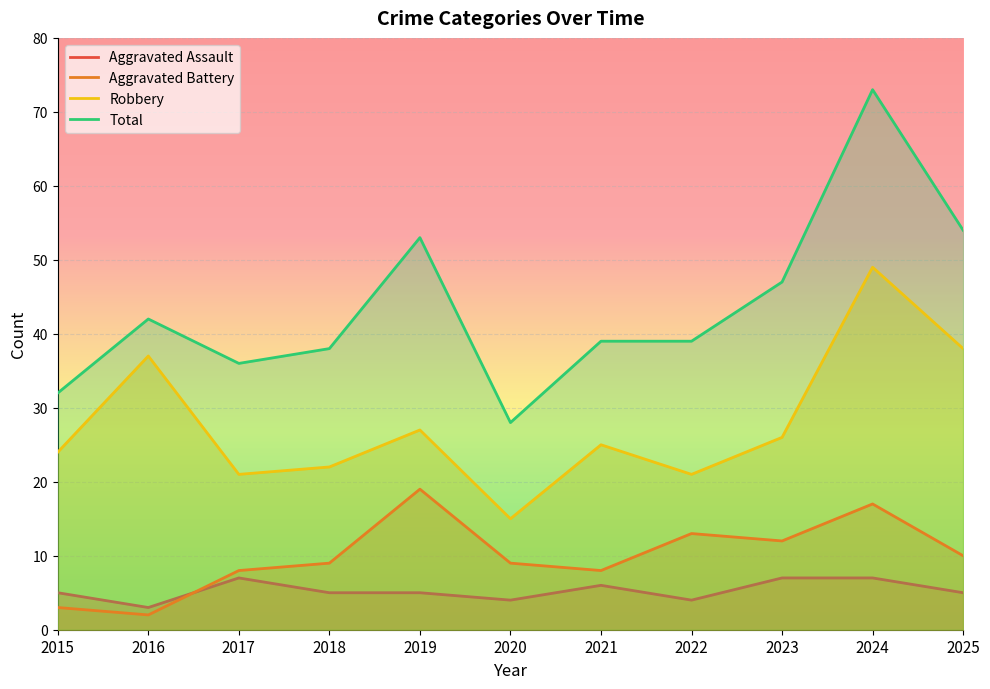

List the series in order of their peak value, lowest first.

Aggravated Assault, Aggravated Battery, Robbery, Total